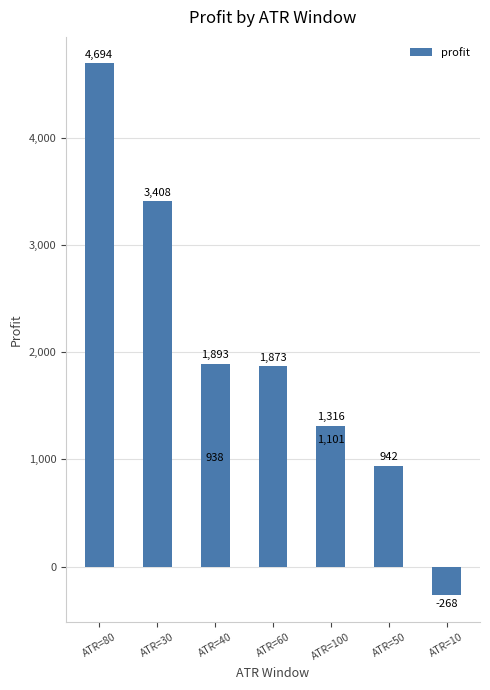

True or false: the data shows 1118.9 at ATR=60.

False